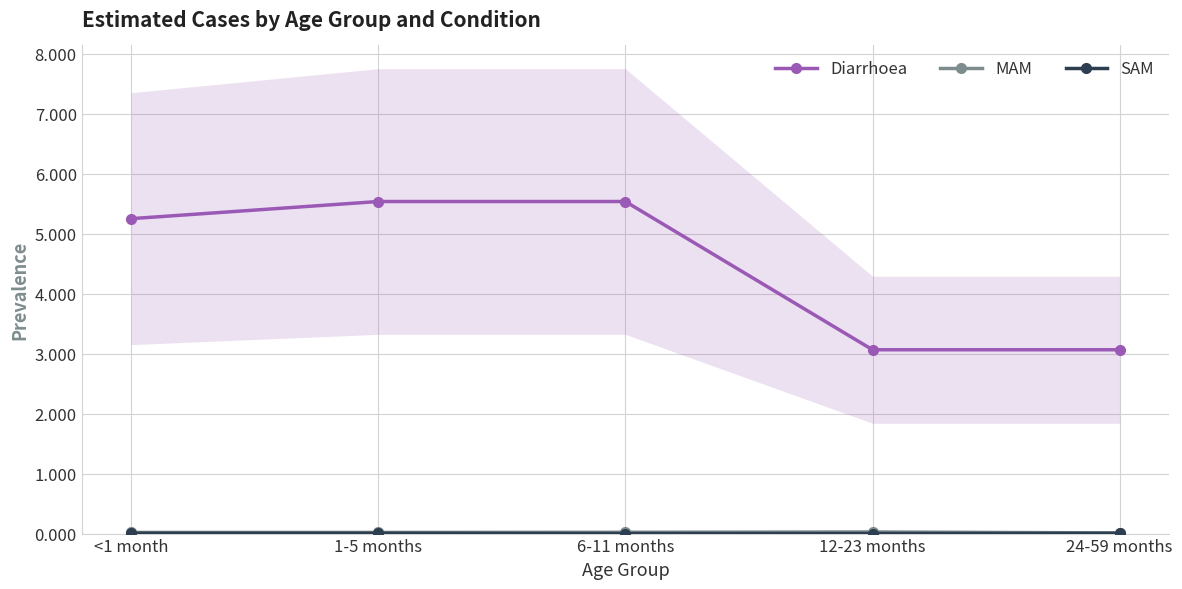

How many series are shown in this chart?

3